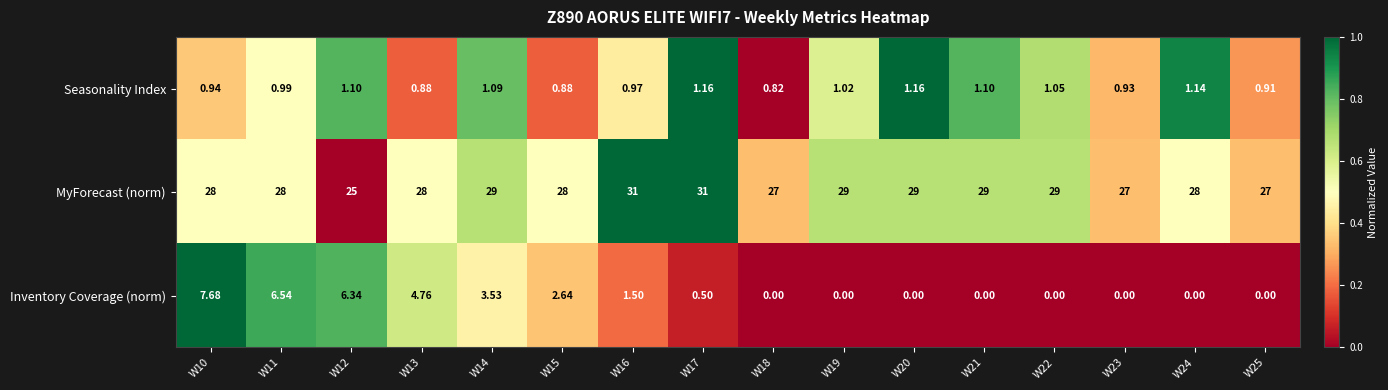

Is the value of Inventory Coverage (norm) at W23 greater than the value of Seasonality Index at W10?

No